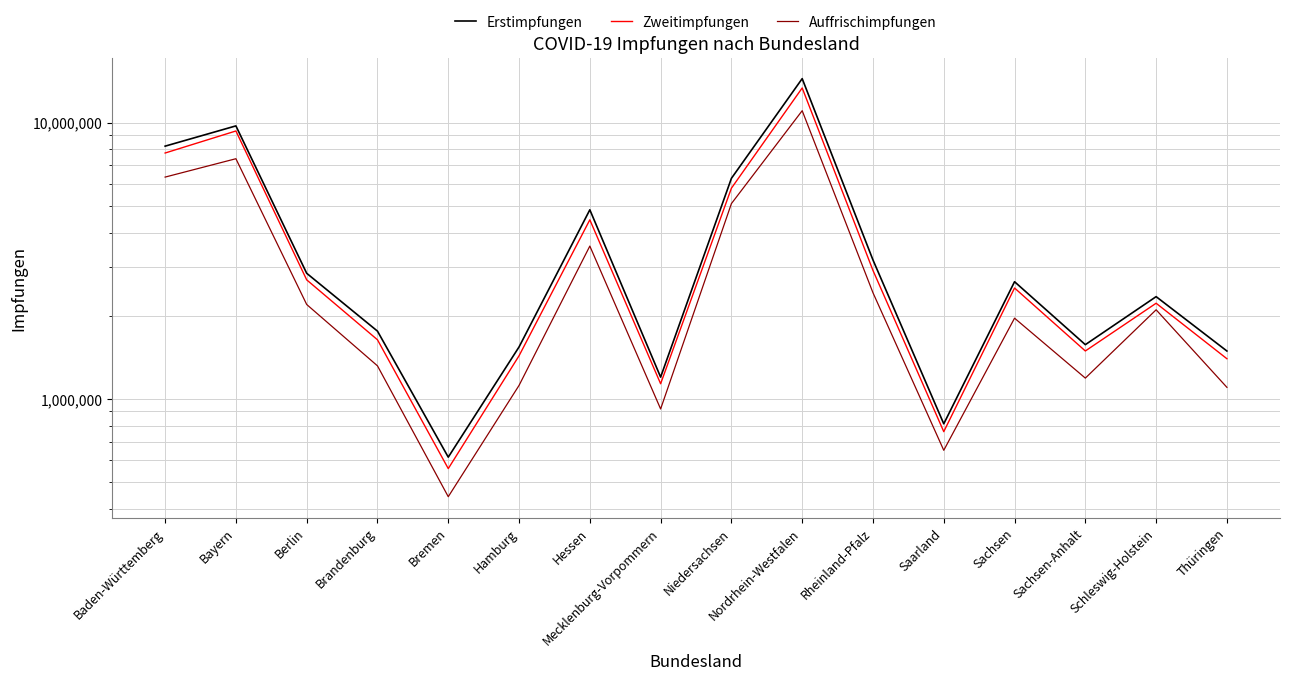

List the series in order of their peak value, lowest first.

Auffrischimpfungen, Zweitimpfungen, Erstimpfungen